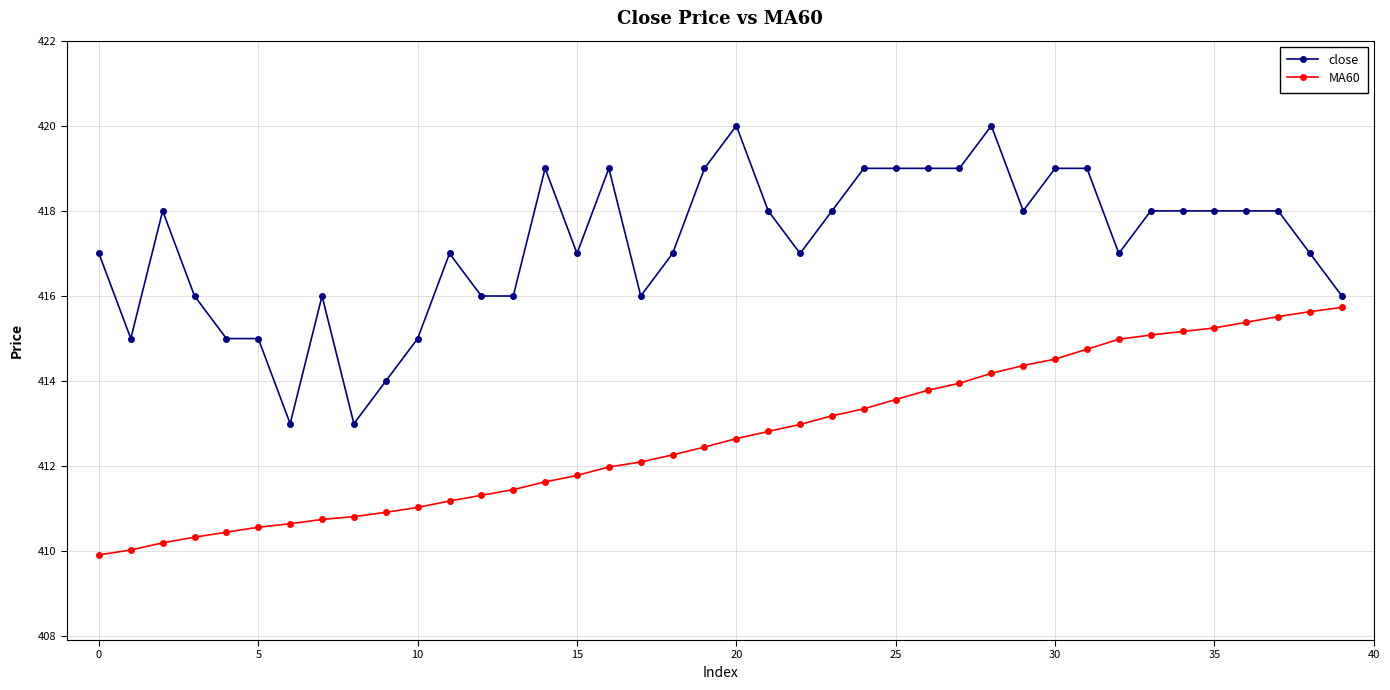

Which series has the largest total across all categories?

close